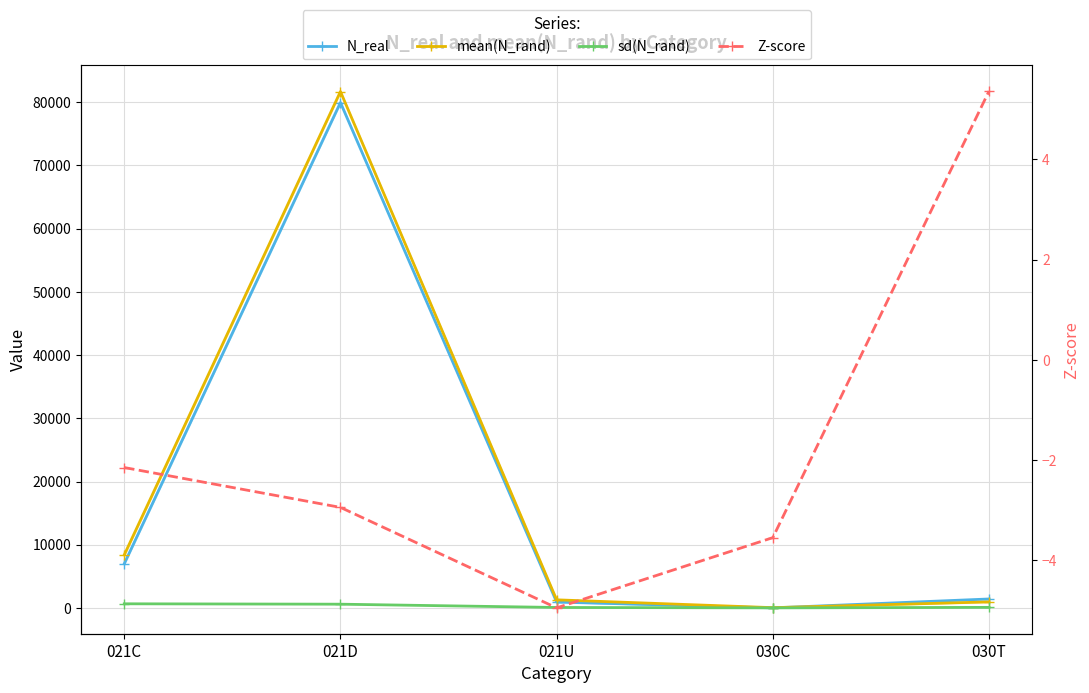

What is the label of the 1st point from the left?

021C